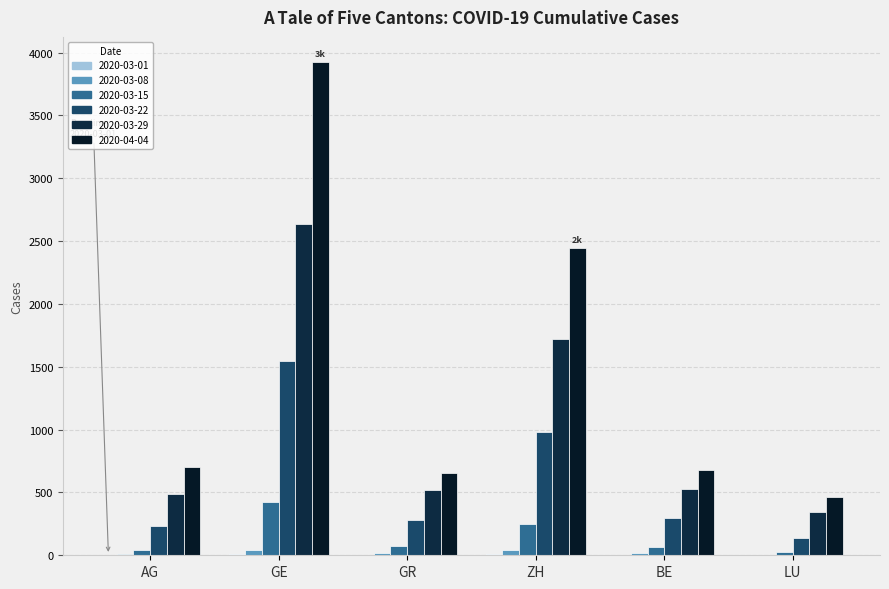

How many groups of bars are there?

6